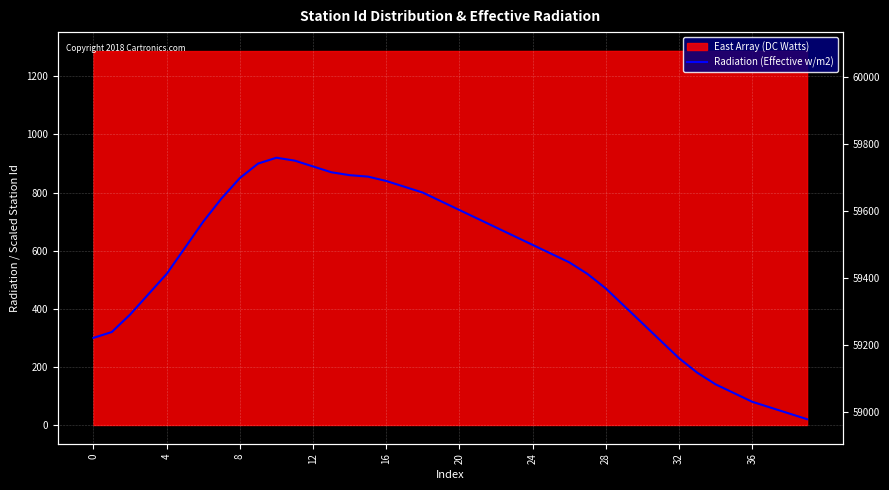

What is the label of the 36th point from the left?

35